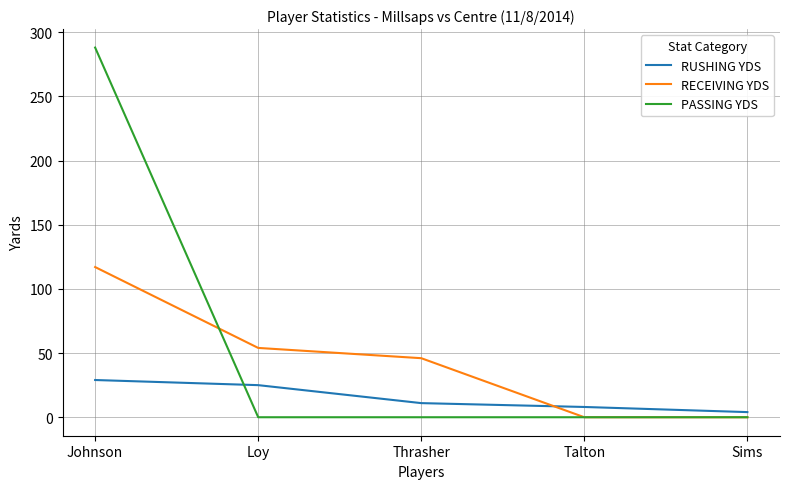

What is the difference between the maximum and second lowest values in the RUSHING YDS series?

21